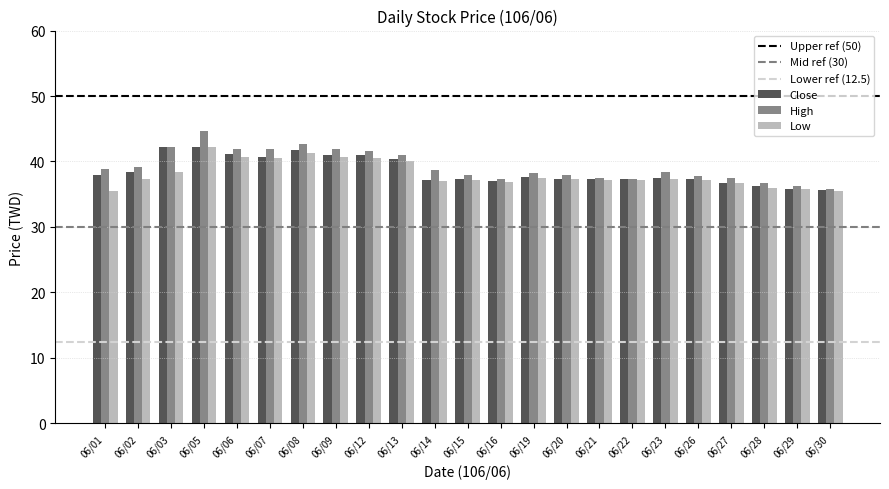

What is the maximum value for Close?

42.2